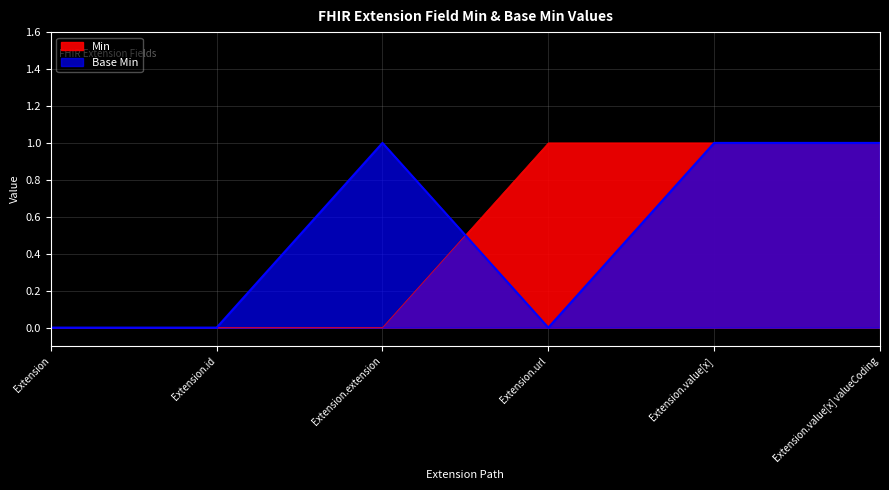

How many data points in Min are less than 1?

3